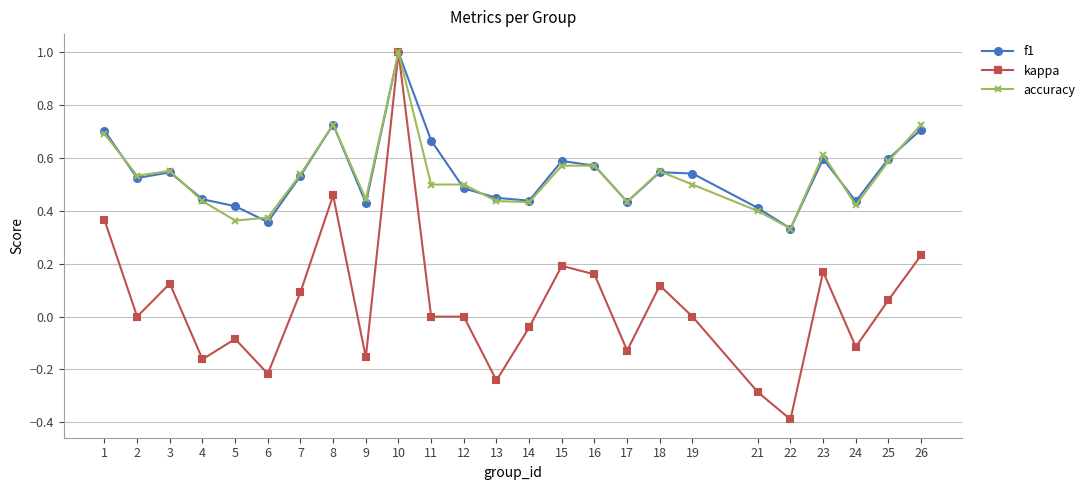

Where is the first local maximum for kappa?

3